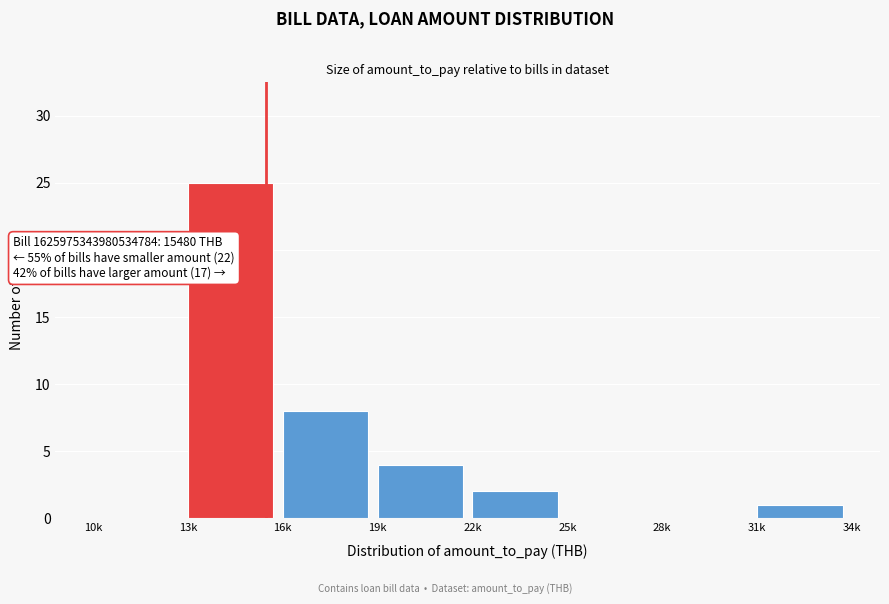

Reading left to right, list all the values displayed in this chart.

10k=0	13k=25	16k=8	19k=4	22k=2	25k=0	28k=0	31k=1